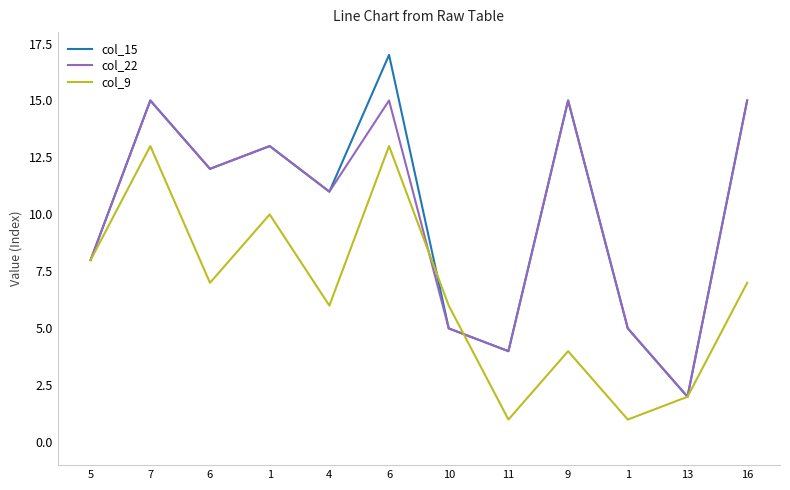

How many series are shown in this chart?

3